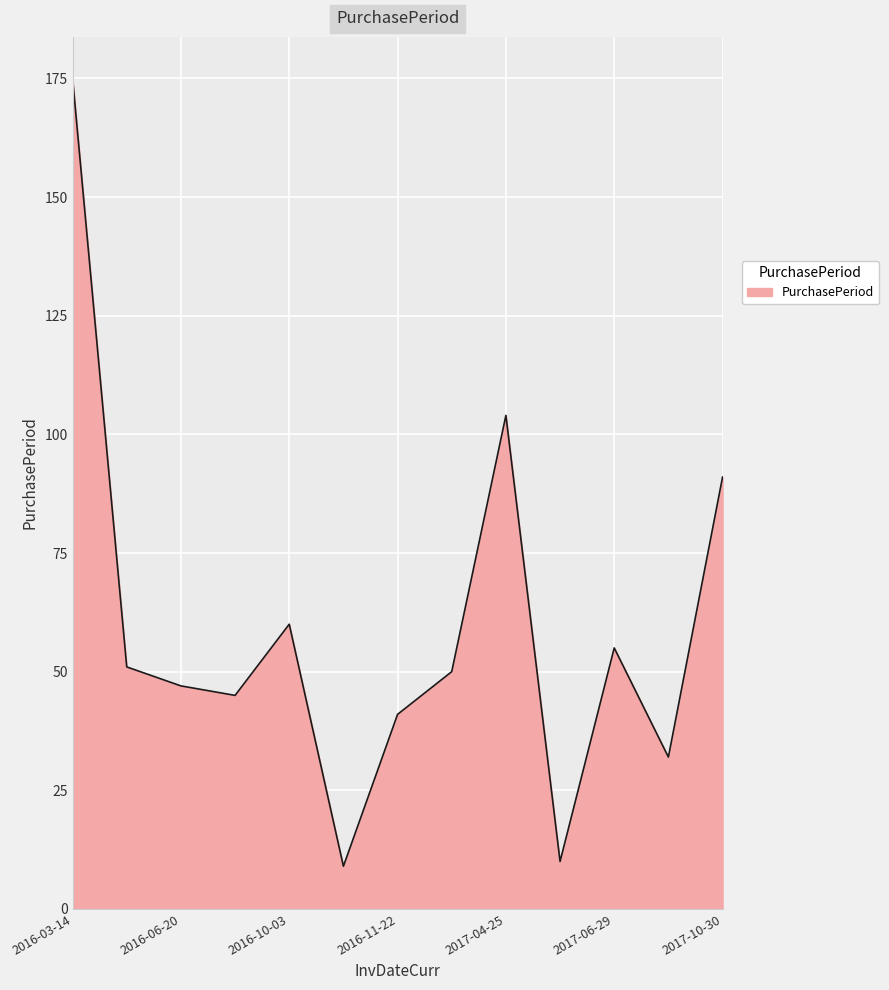

What is the maximum value shown in the chart?

175